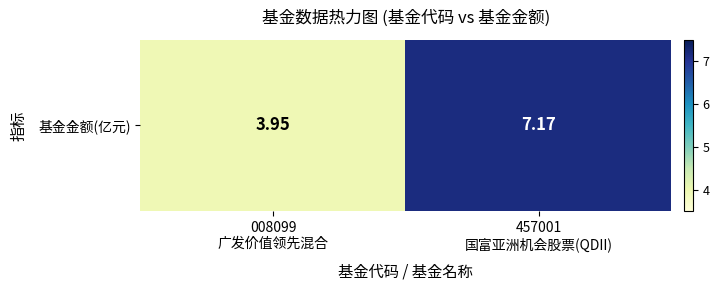

What is the minimum value shown in the chart?

4.0